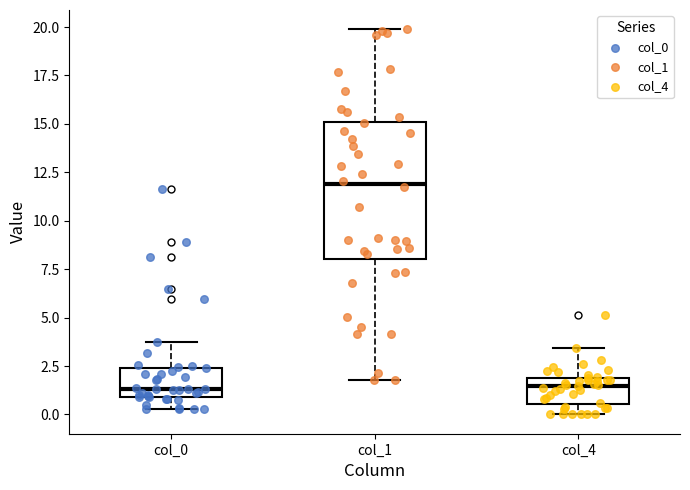

Where is the lower edge of the box for col_0 on the y-axis? The values are not printed on the chart, so give them approximately, as read against the axis.

1.0